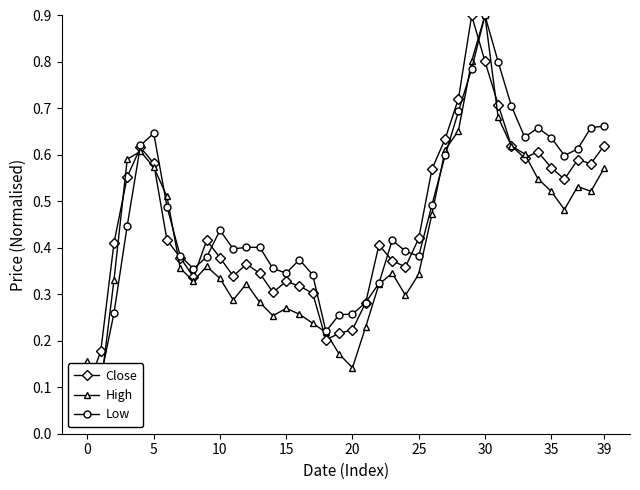

Is it true that Close equals 0.4 at 33?

False